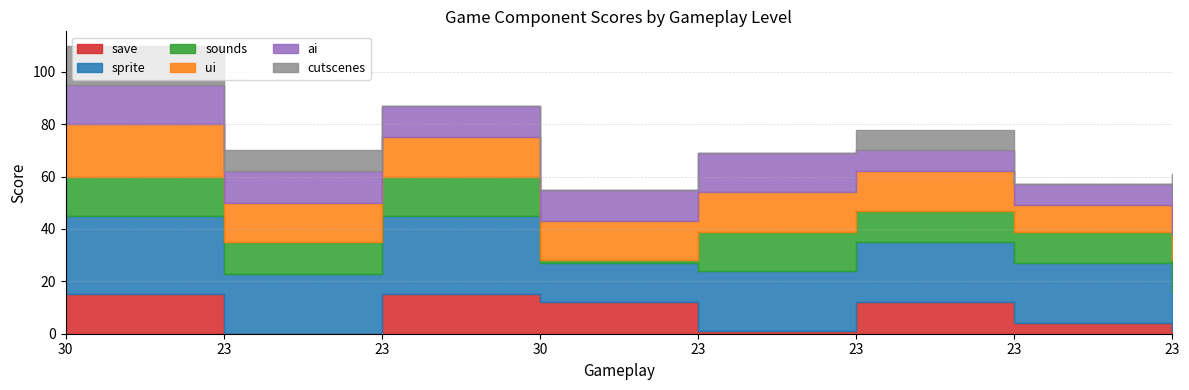

True or false: cutscenes and sounds intersect in this chart.

False